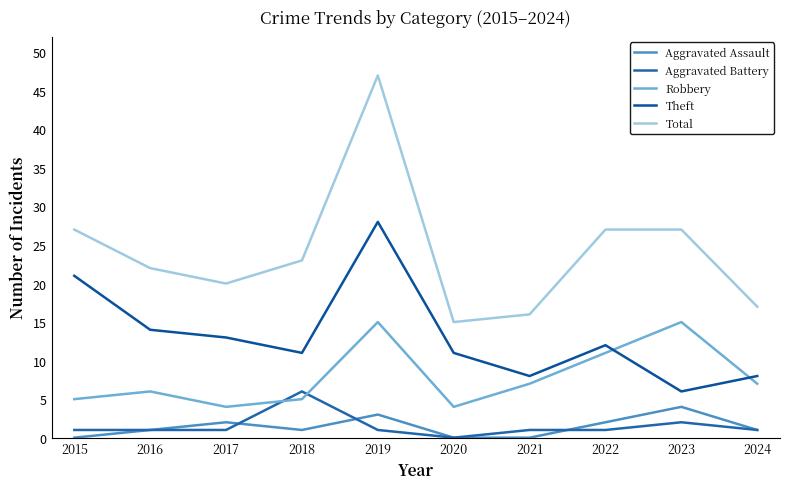

True or false: Total and Theft cross at least once.

False